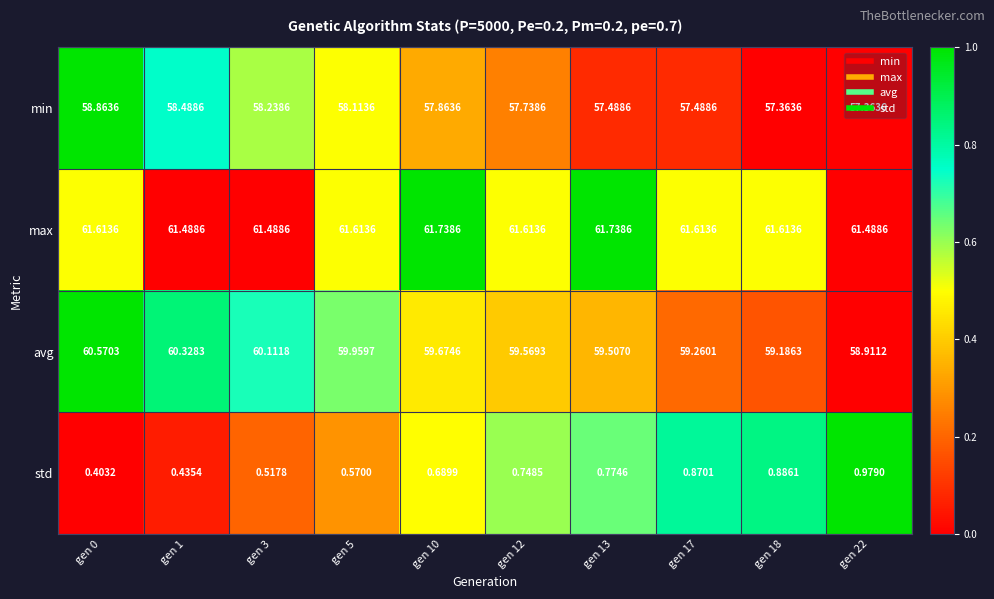

Is the value of avg at gen 1 greater than the value of std at gen 12?

Yes